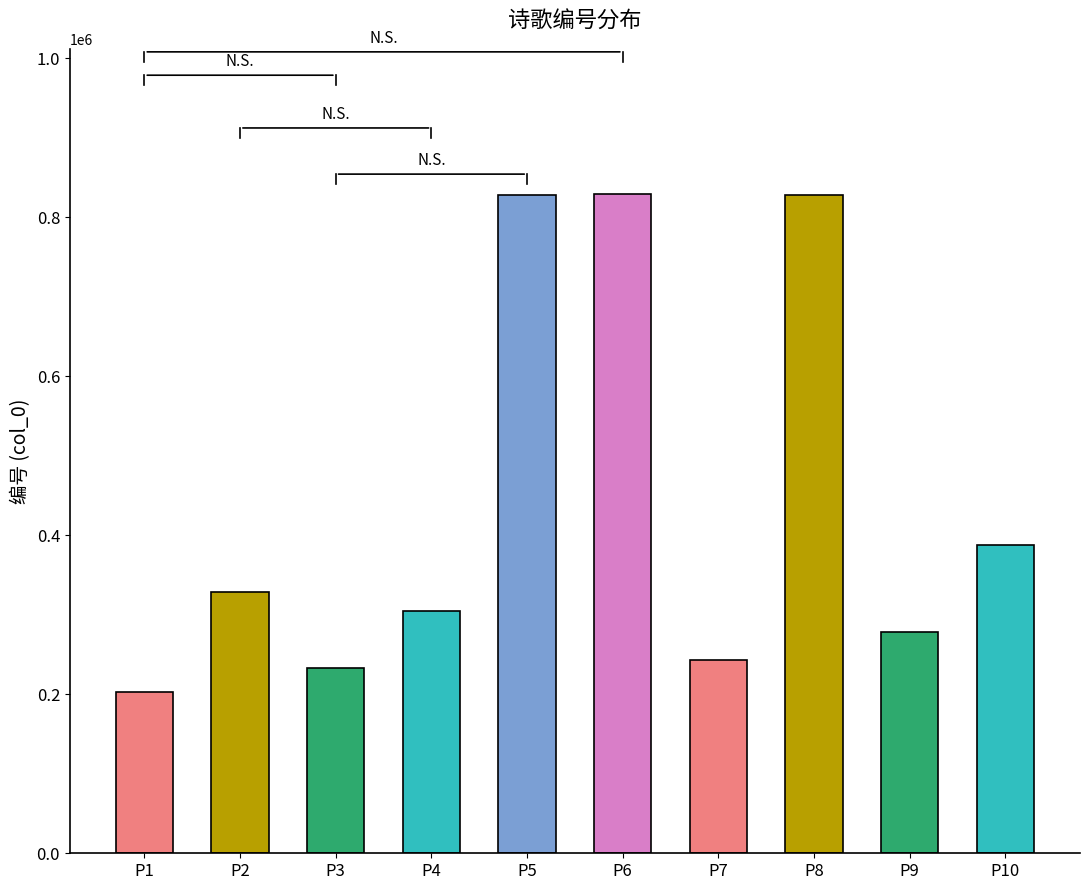

Which has a higher value, P10 or P2?

P10